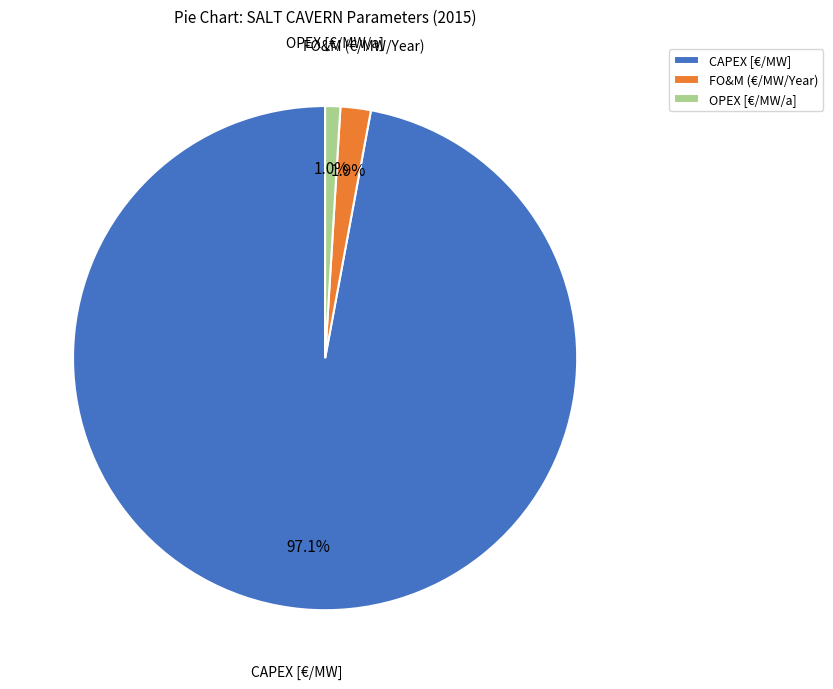

Do FO&M (€/MW/Year) and OPEX [€/MW/a] together represent more than half of the pie?

No